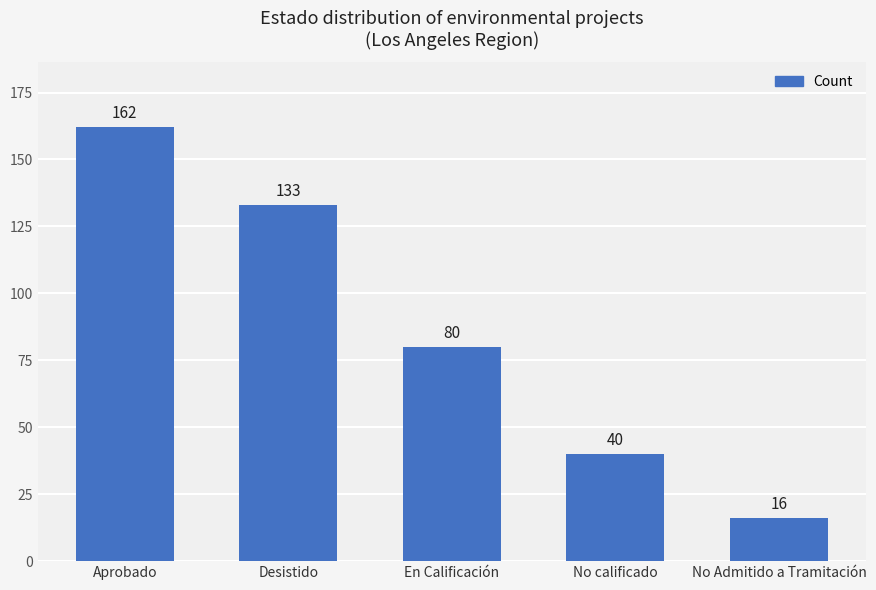

What is the value of the 2nd bar from the left?

133